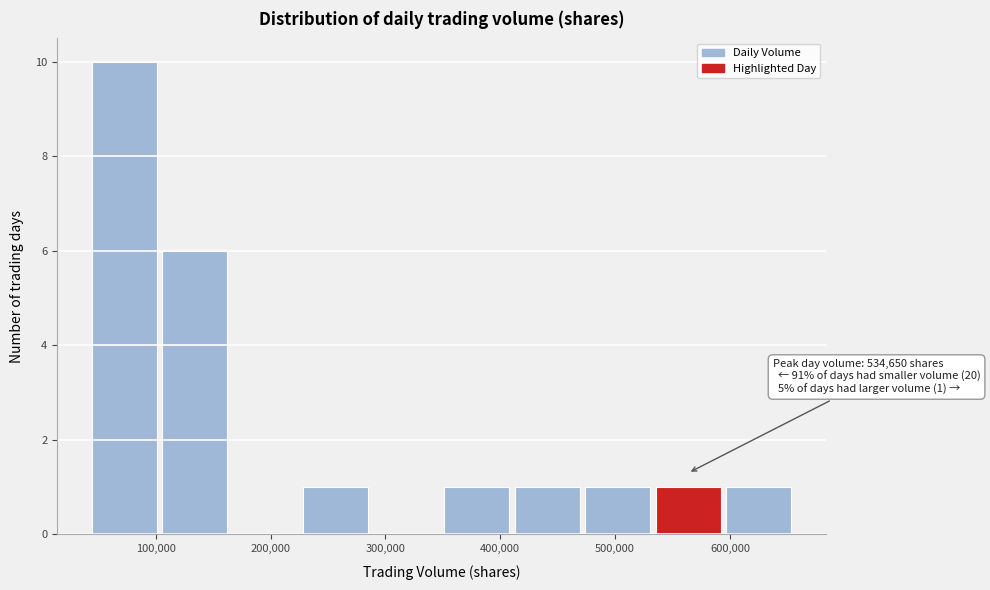

Over which range of the x-axis is the bar tallest?

40000 to 100000